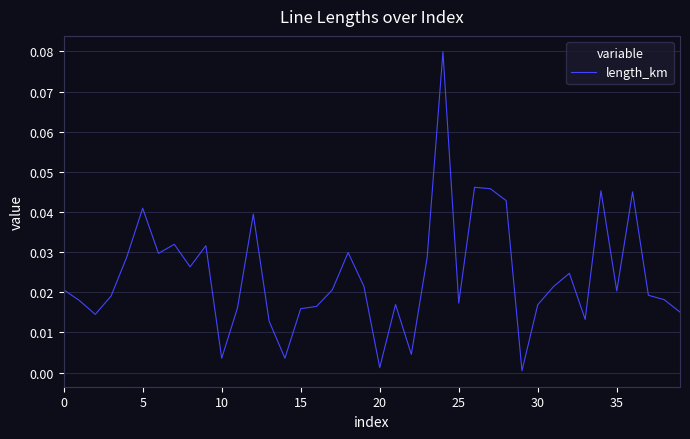

How many interior local peaks (higher than both neighbors) does the data have?

11